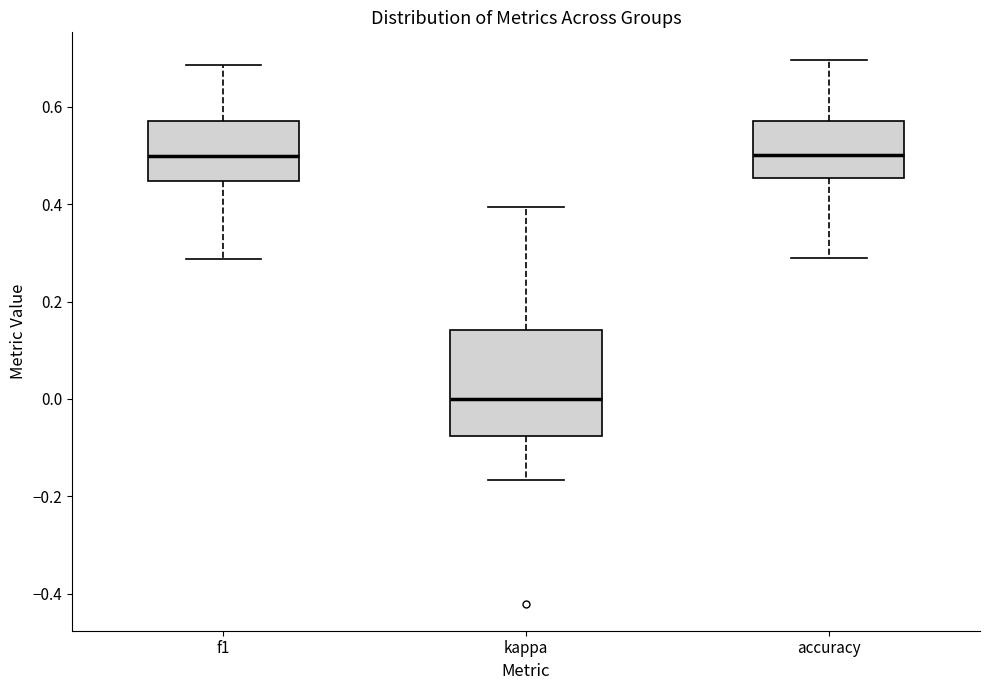

Reading left to right, transcribe this box plot: for each box, give where its median line is, the range the box spans, and where its two whiskers end, as read against the y-axis. The values are not printed on the chart, so give them approximately, as read against the axis.

f1: median 0.50, box 0.44 to 0.58, whiskers 0.28 to 0.68
kappa: median 0.00, box -0.08 to 0.14, whiskers -0.16 to 0.40
accuracy: median 0.50, box 0.46 to 0.58, whiskers 0.28 to 0.70